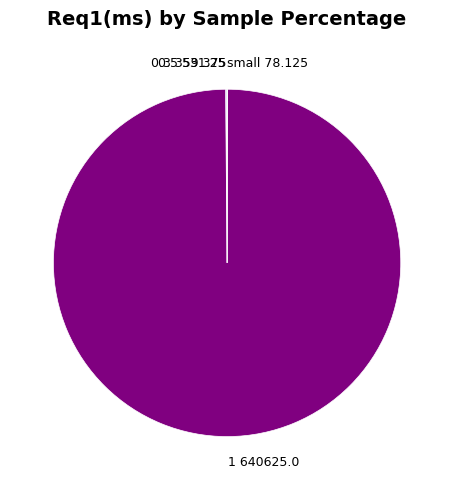

Does any single category account for the majority?

Yes